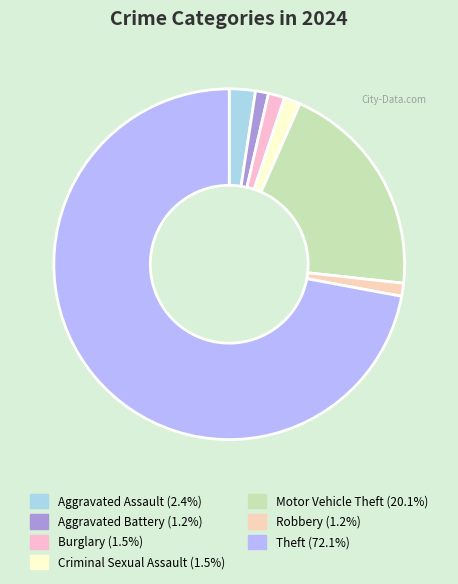

Is it true that Burglary is 2% of the pie?

True